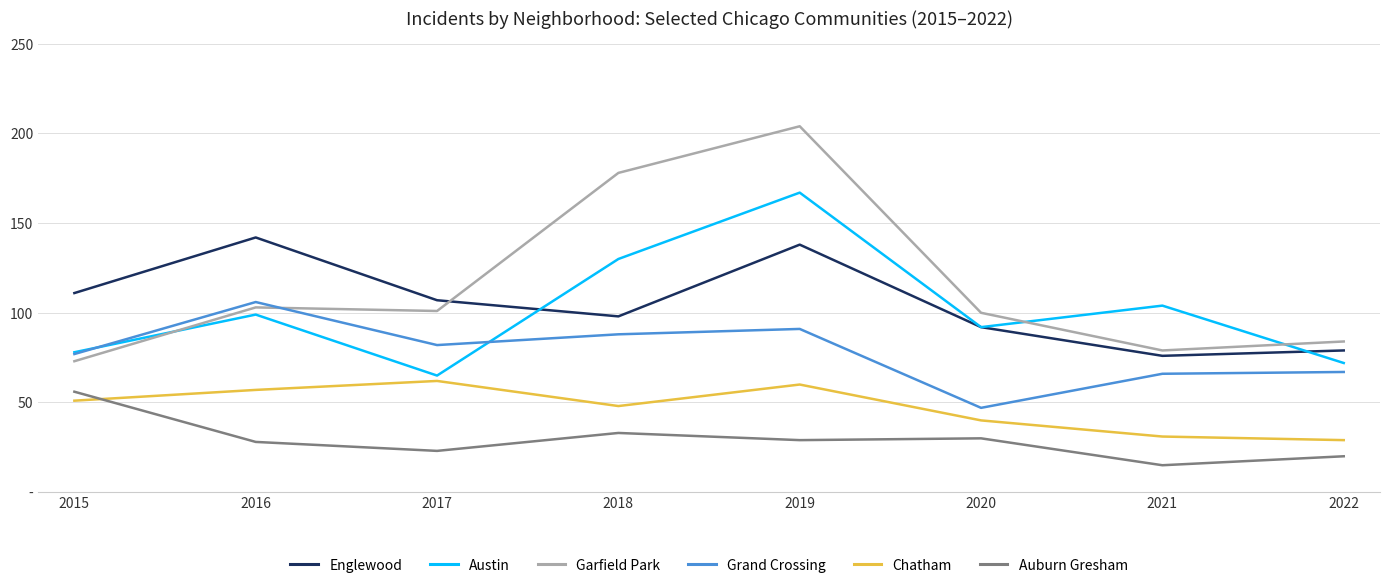

What are all the series names shown in the legend?

Englewood, Austin, Garfield Park, Grand Crossing, Chatham, Auburn Gresham